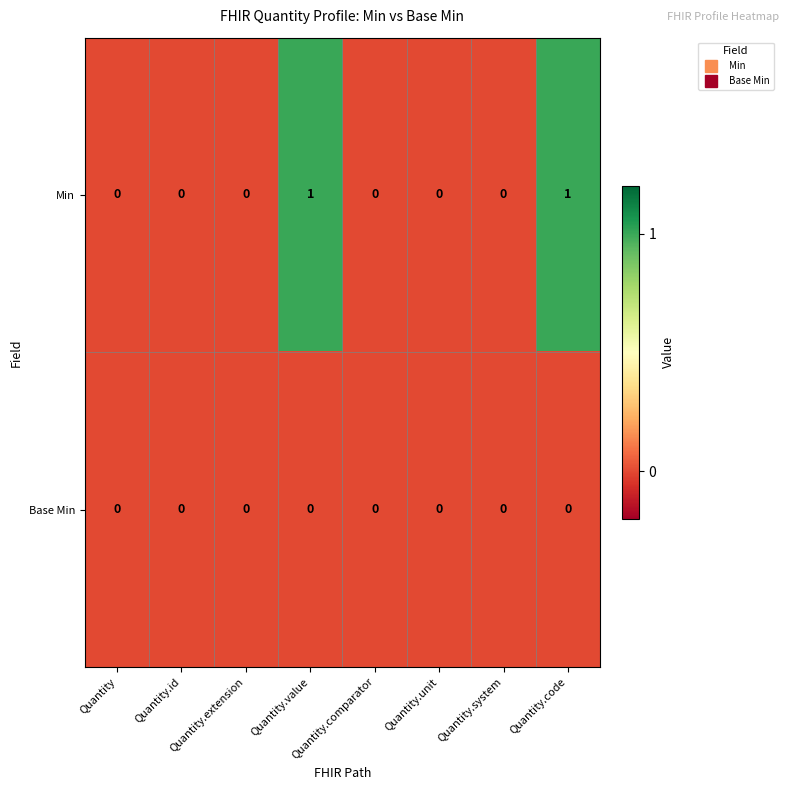

Rank the series by their average value, from lowest to highest.

Base Min, Min